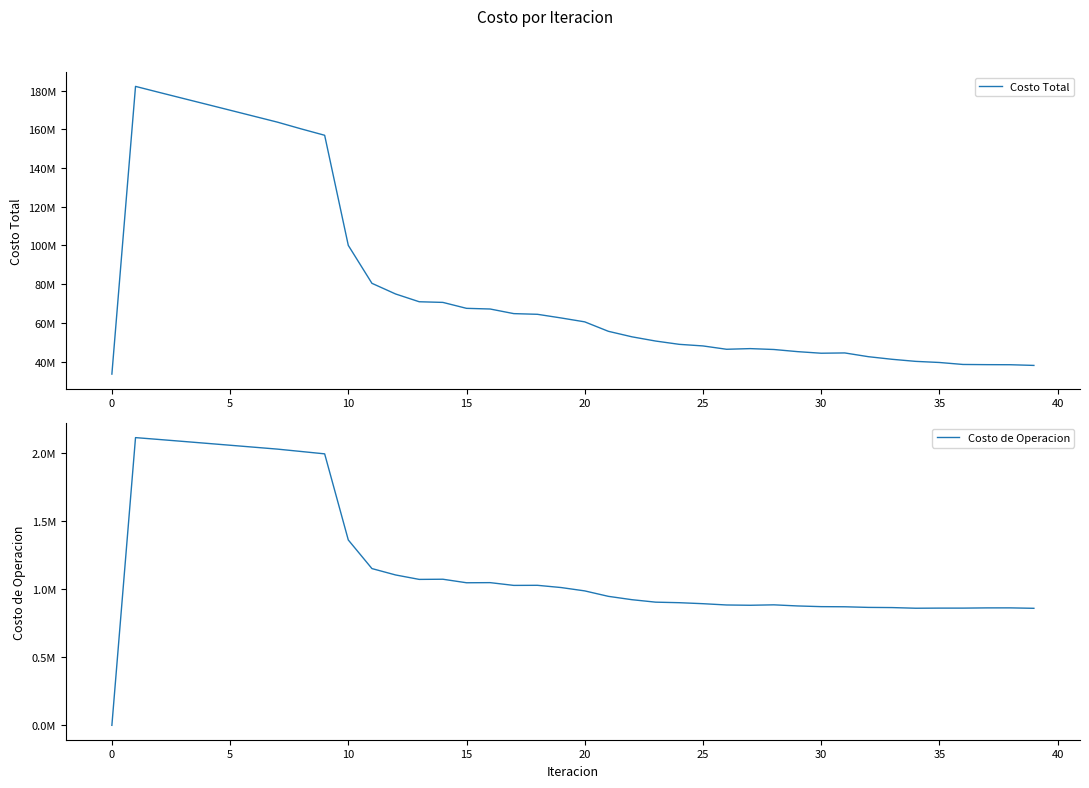

What is the minimum value for Costo Total?

33496008.4